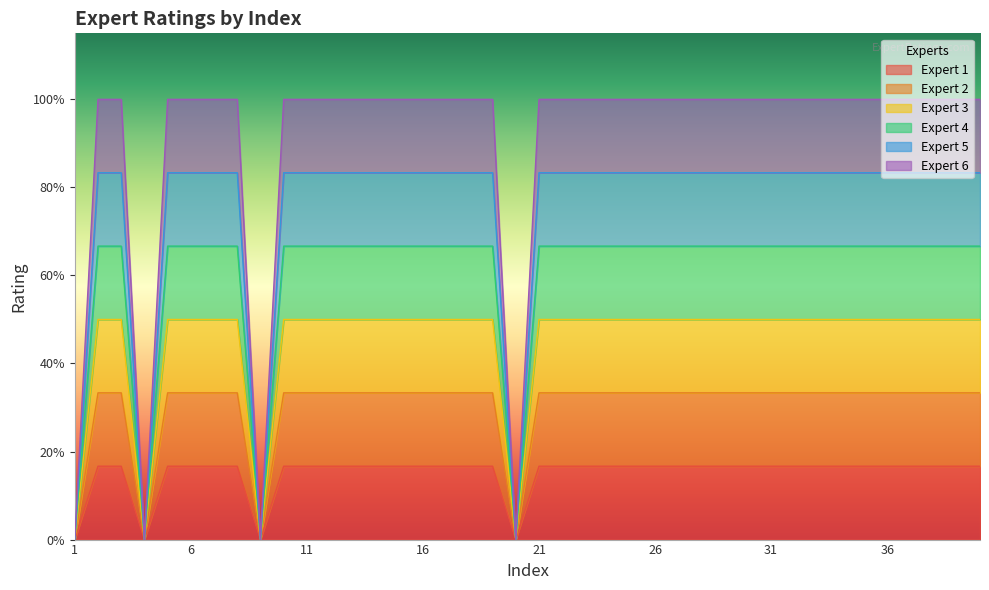

What are all the series names shown in the legend?

Expert 1, Expert 2, Expert 3, Expert 4, Expert 5, Expert 6